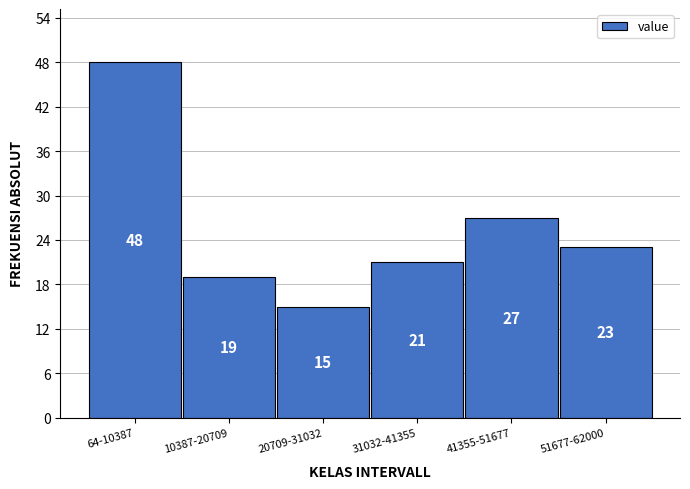

Reading left to right, what are all the values shown in this chart?

64-10387=48	10387-20709=19	20709-31032=15	31032-41355=21	41355-51677=27	51677-62000=23